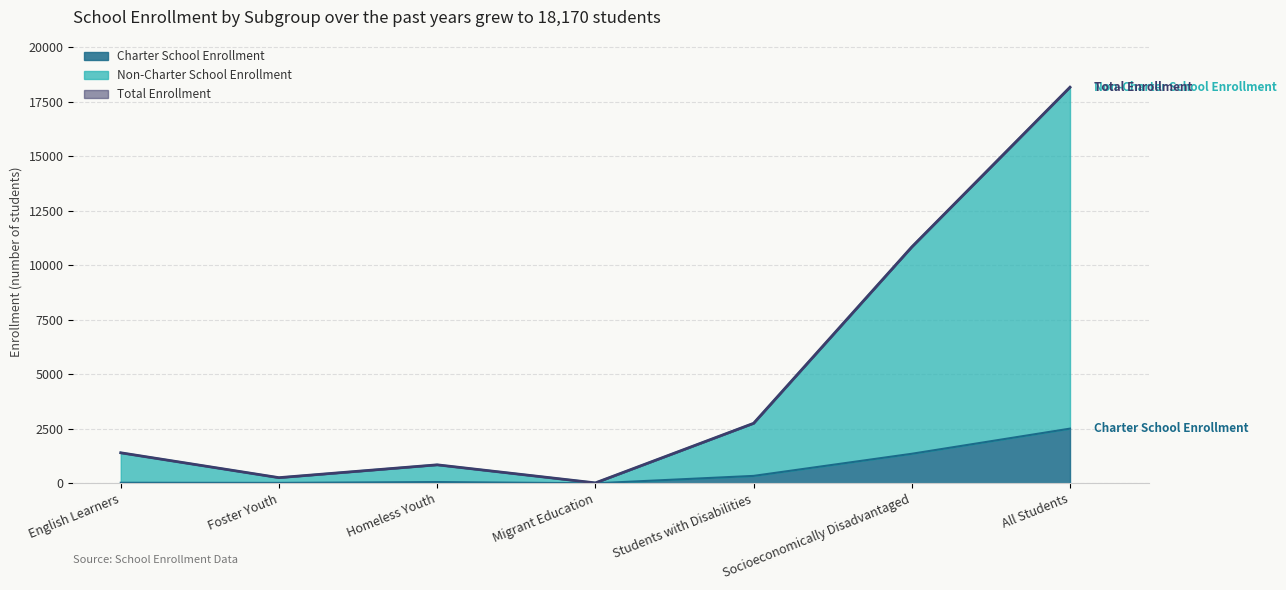

What is the difference between the second highest and minimum values in the Total Enrollment series?

10823